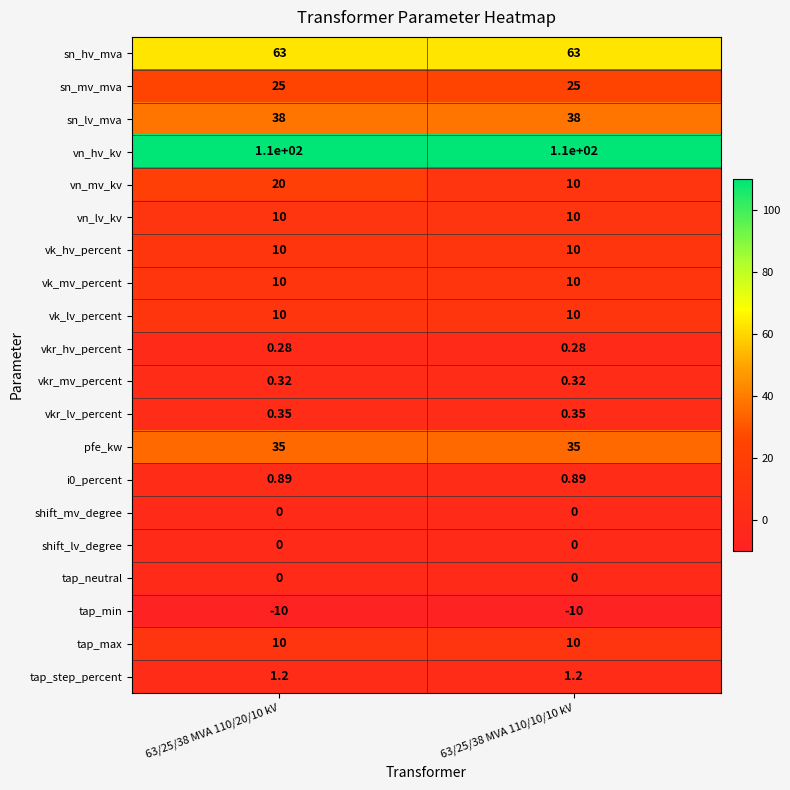

Which series has the largest total across all categories?

vn_hv_kv